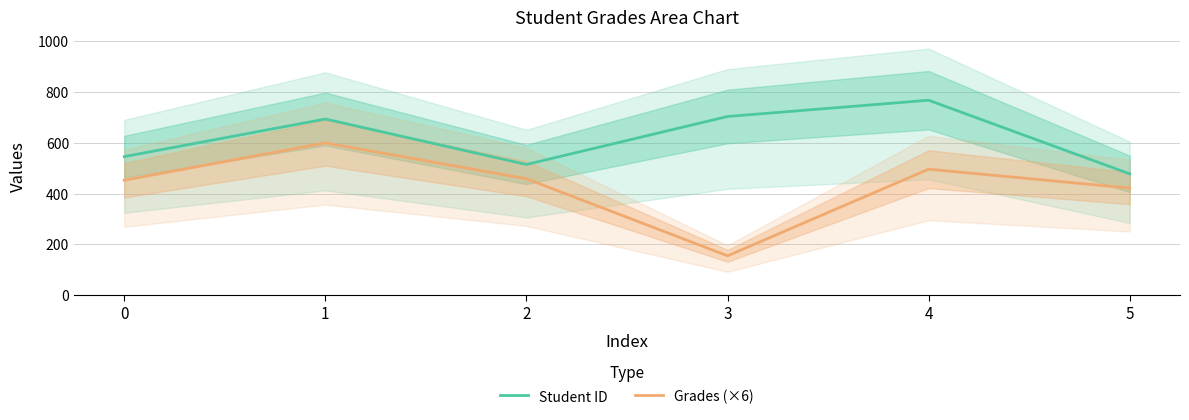

What is the sum of the Student ID values at 2 and 5?

993.0